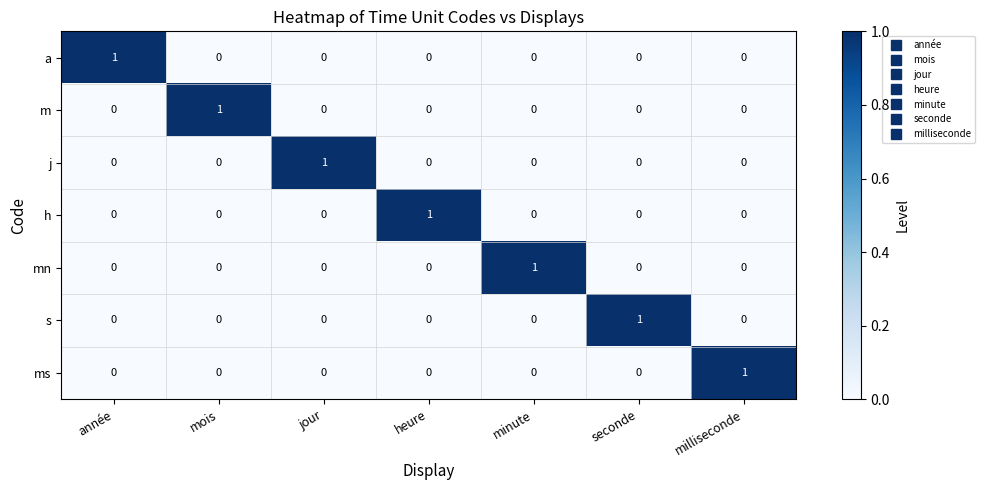

Count the m values in the range 0 to 1.

7